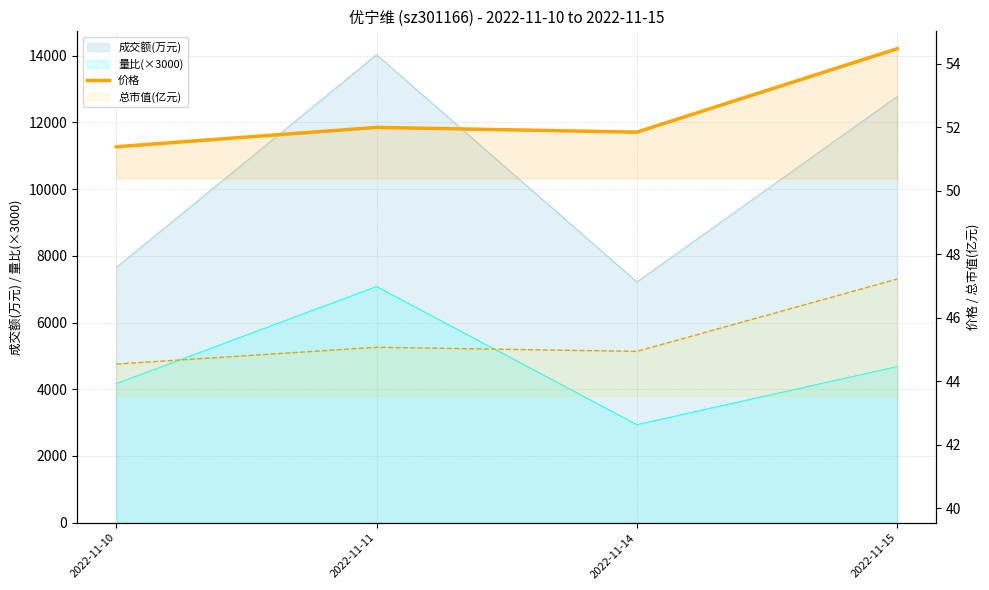

How many values are between 51 and 54?

3